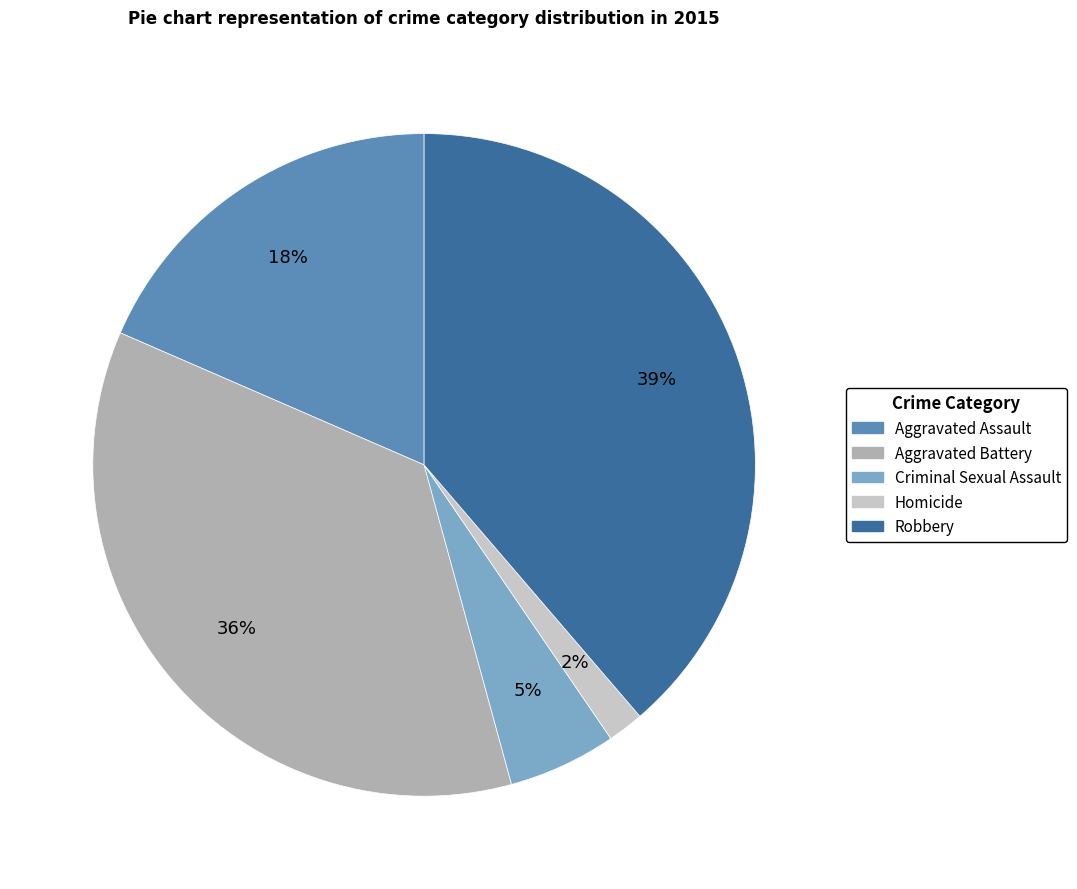

What percentage is the Homicide slice, to the nearest percent?

2%